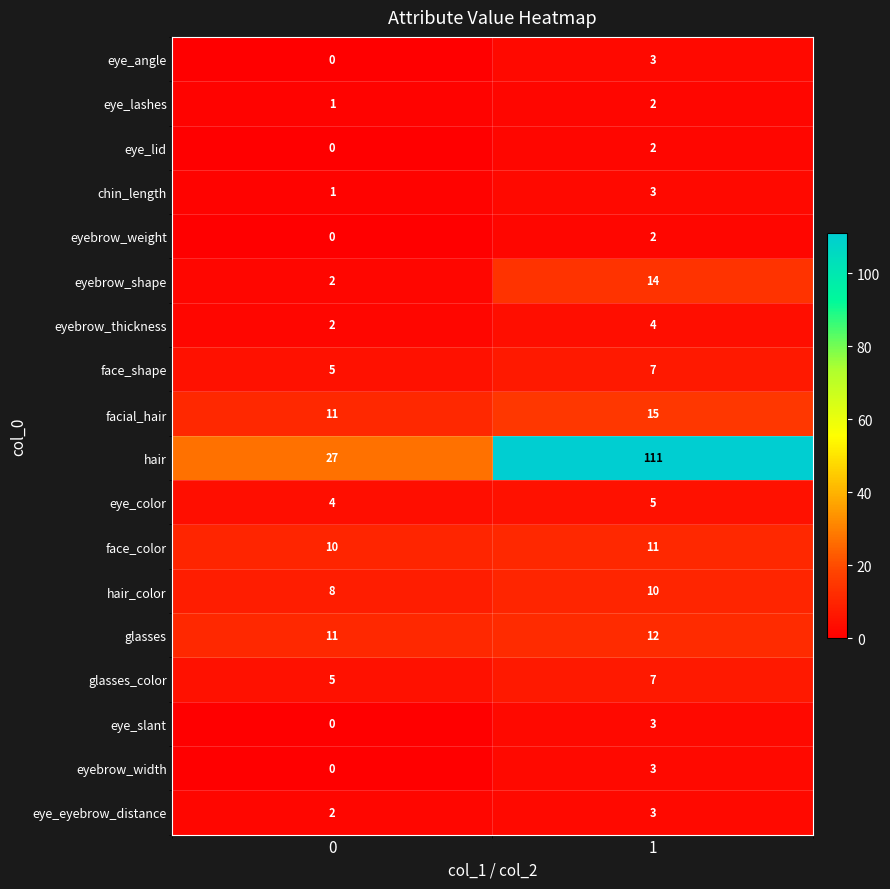

What is the sum of all eyebrow_thickness values?

6